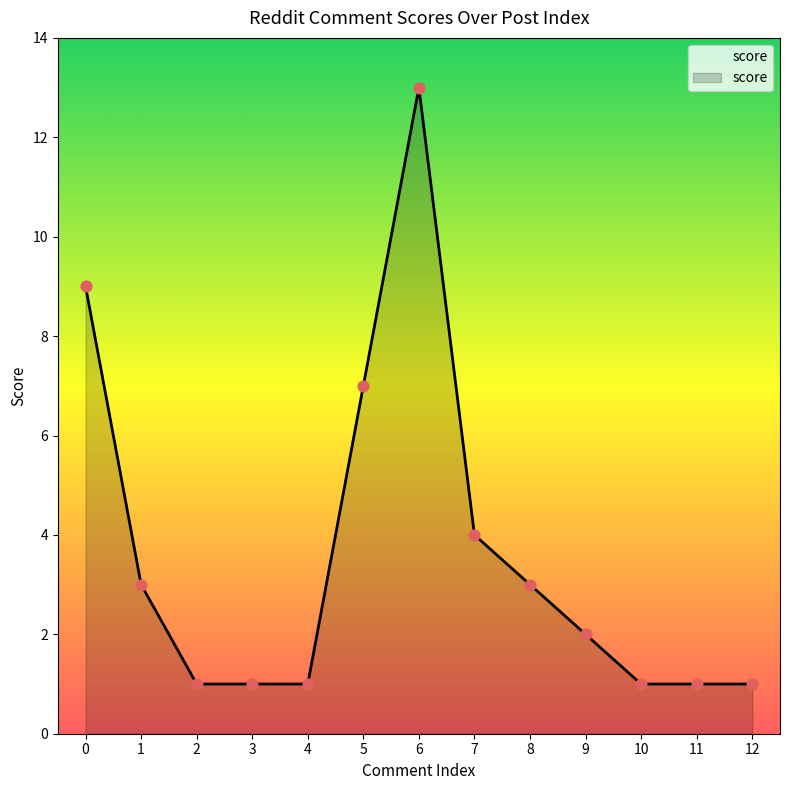

Between 3 and 6, which is larger?

6